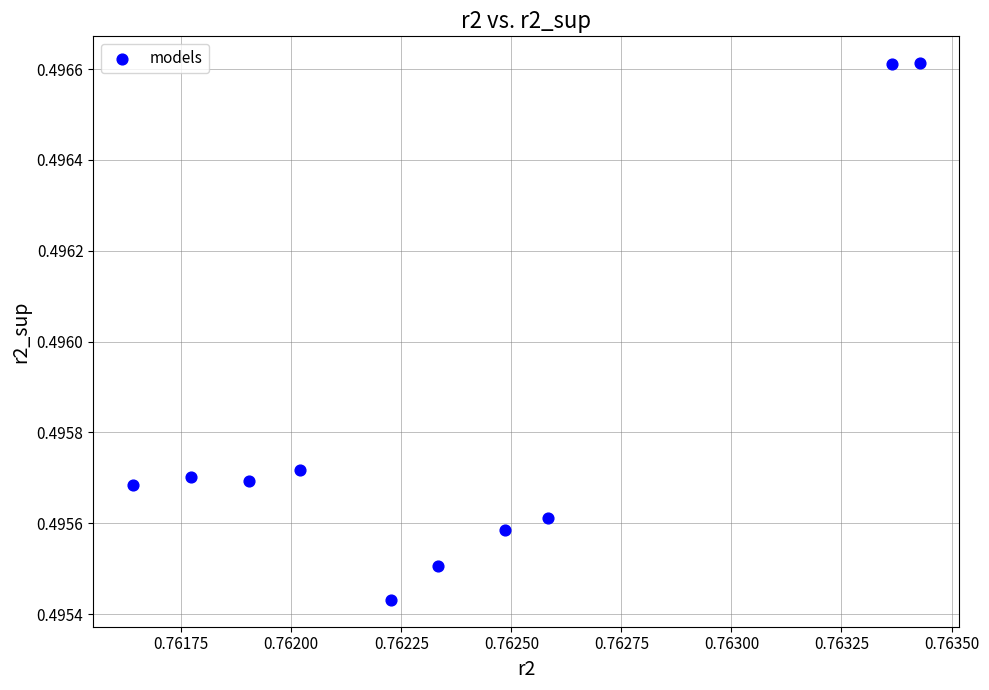

What is the average X value?

0.8